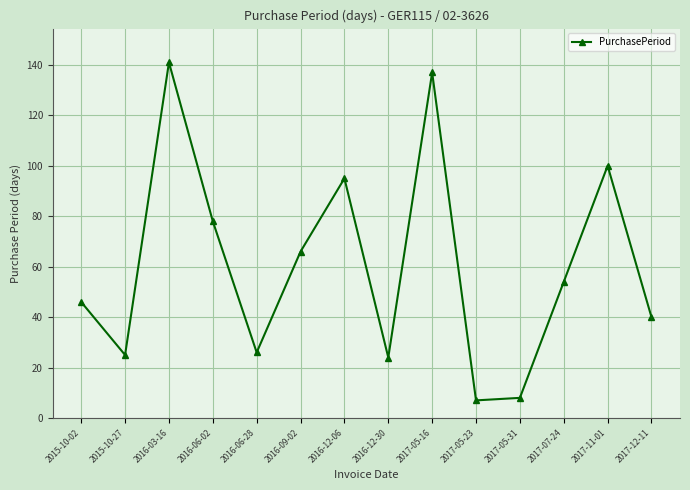

Which category has the highest value across all series?

2016-03-16